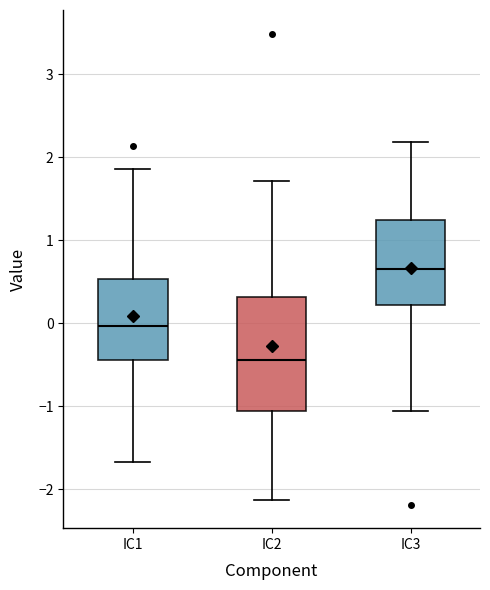

Reading left to right, transcribe this box plot: for each box, give where its median line is, the range the box spans, and where its two whiskers end, as read against the y-axis. The values are not printed on the chart, so give them approximately, as read against the axis.

IC1: median 0.0, box -0.4 to 0.5, whiskers -1.7 to 1.9
IC2: median -0.4, box -1.1 to 0.3, whiskers -2.1 to 1.7
IC3: median 0.7, box 0.2 to 1.2, whiskers -1.1 to 2.2